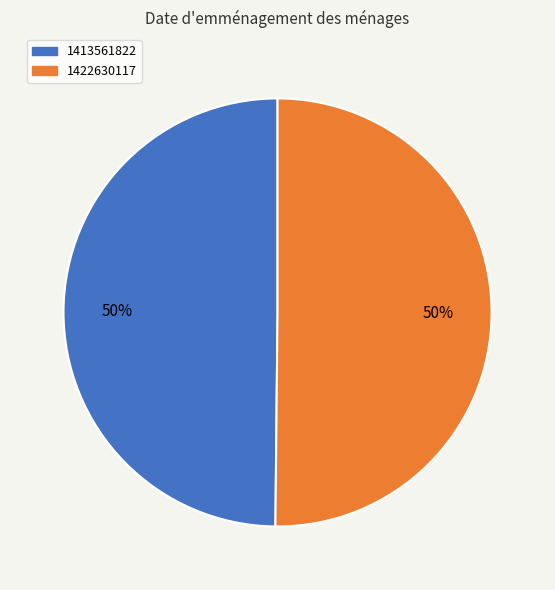

Approximately how many times larger is the value at 1422630117 compared to 1413561822?

1.0